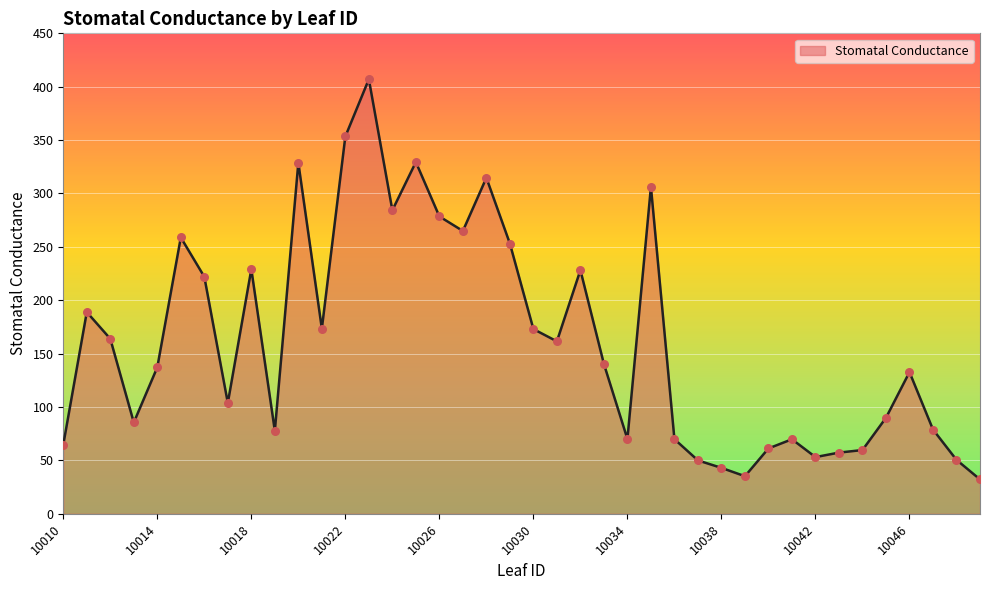

What is the smallest value displayed?

32.2